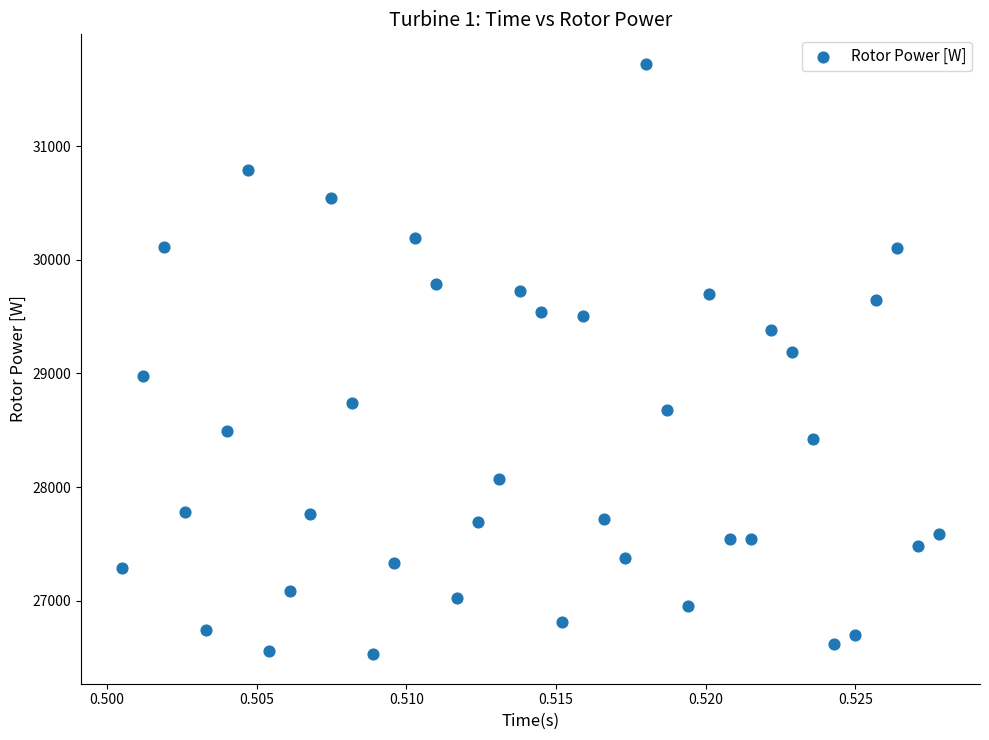

What Y value in the scatter plot is closest to 29126?

29188.3